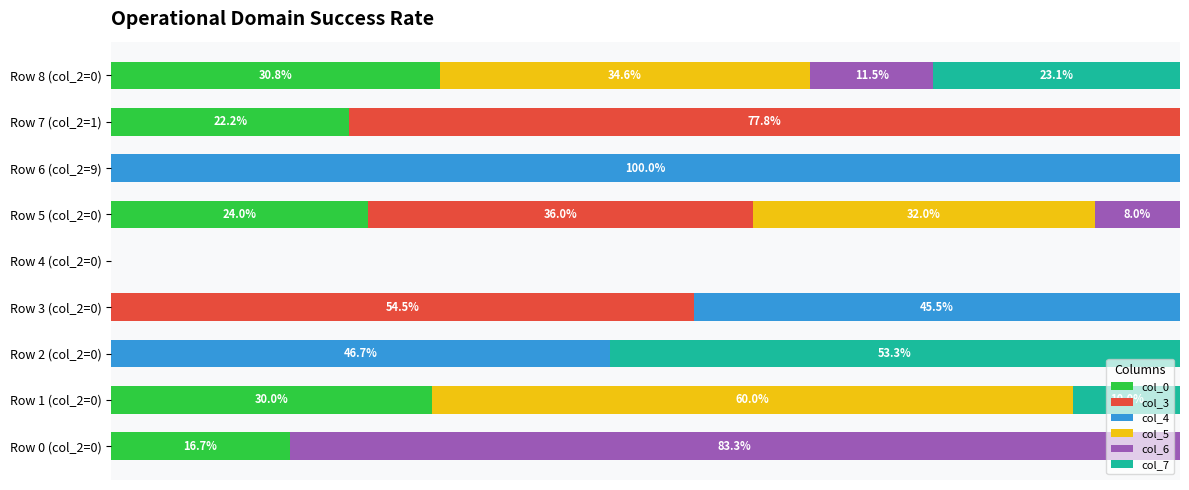

What are all the series names shown in the legend?

col_0, col_3, col_4, col_5, col_6, col_7